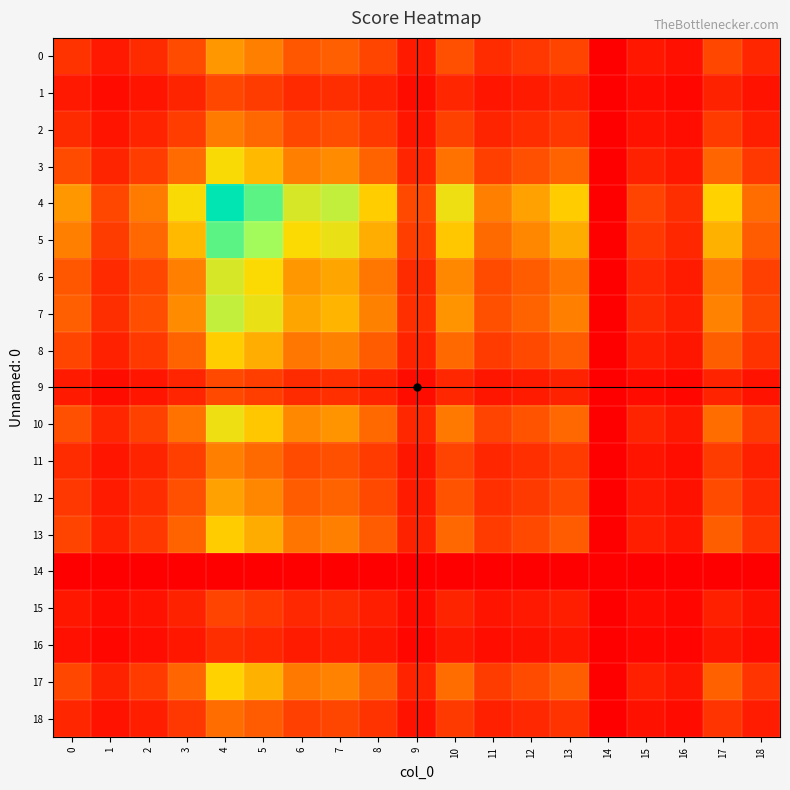

Which series has the widest spread of values?

4